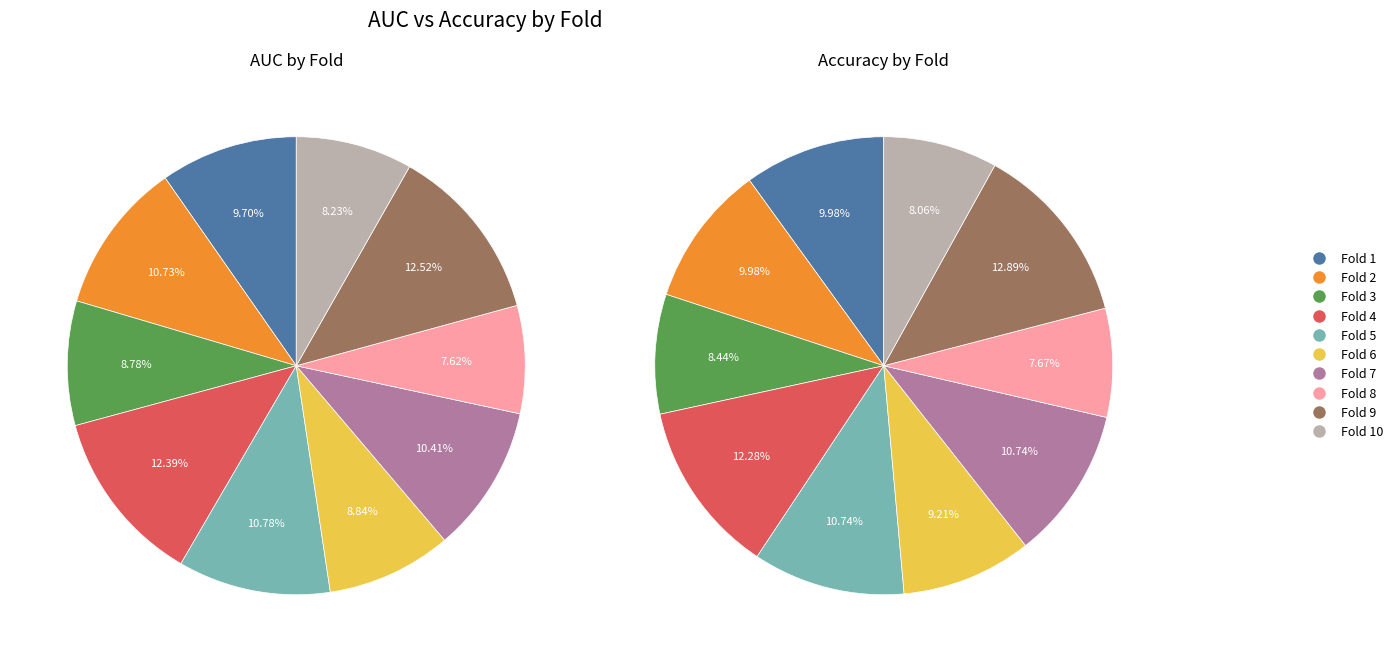

True or false: 5 accounts for 23% of the total.

False